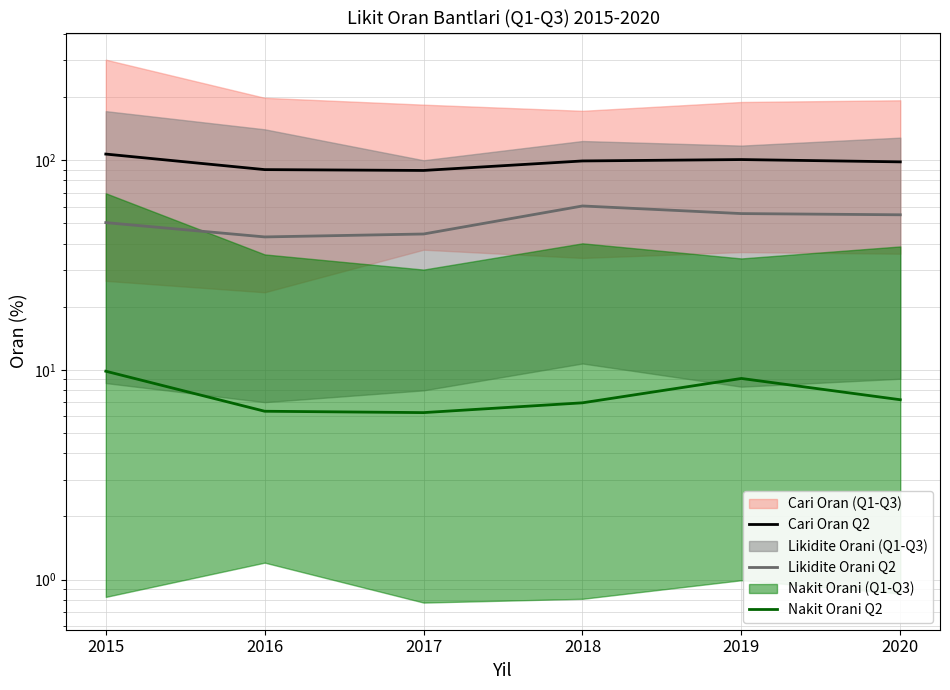

True or false: Likidite Orani Q2 has a value of 55.6 at 2019.

True